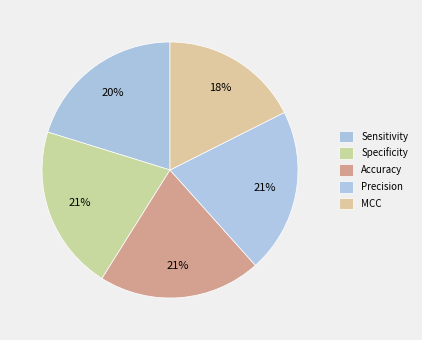

How many slices are in this pie chart?

5